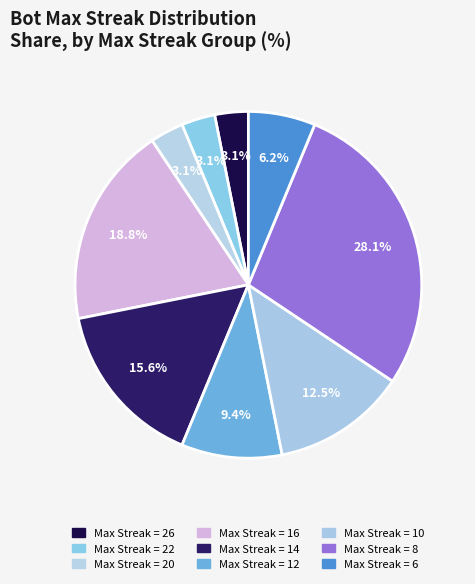

Count the number of slices in the pie.

9